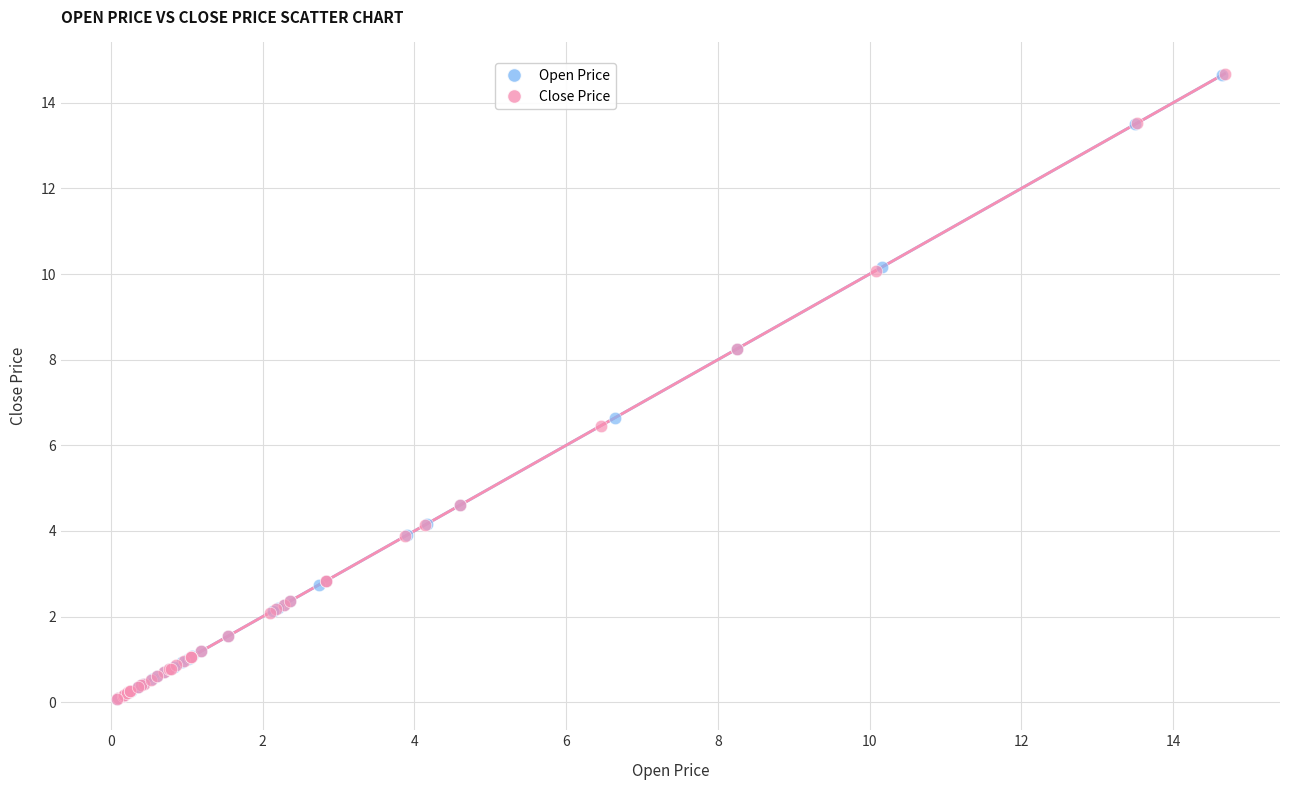

Which series has the widest spread of Y values?

Close Price